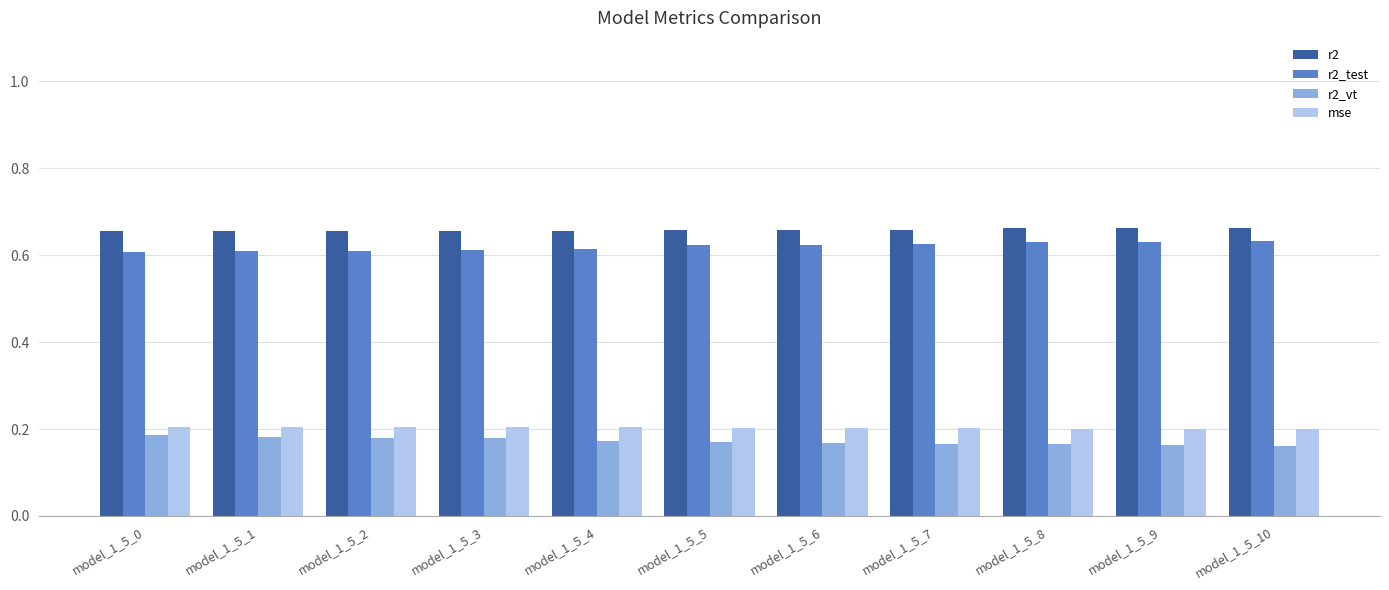

The value of r2_vt at model_1_5_0 is 0.2. True or false?

True